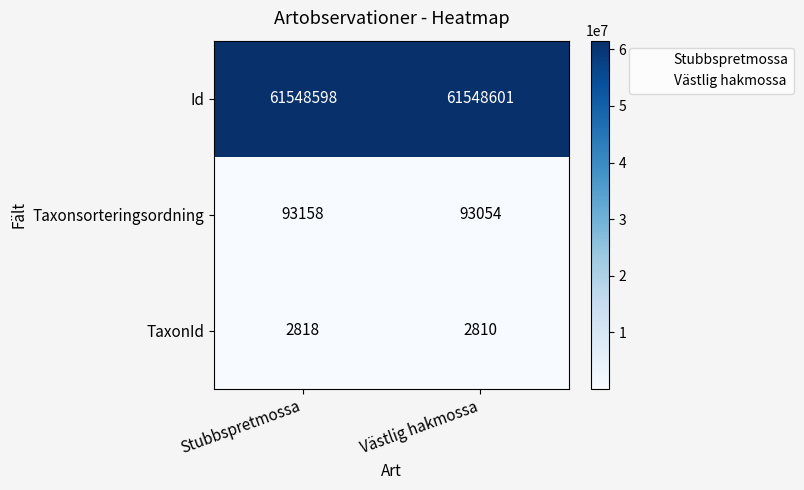

The value of Id at Stubbspretmossa is 61548598. True or false?

True